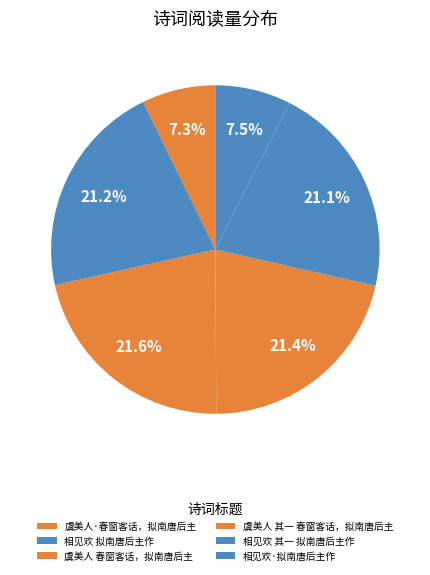

Do 虞美人 春窗客话，拟南唐后主 and 相见欢 其一 拟南唐后主作 together represent more than half of the pie?

No